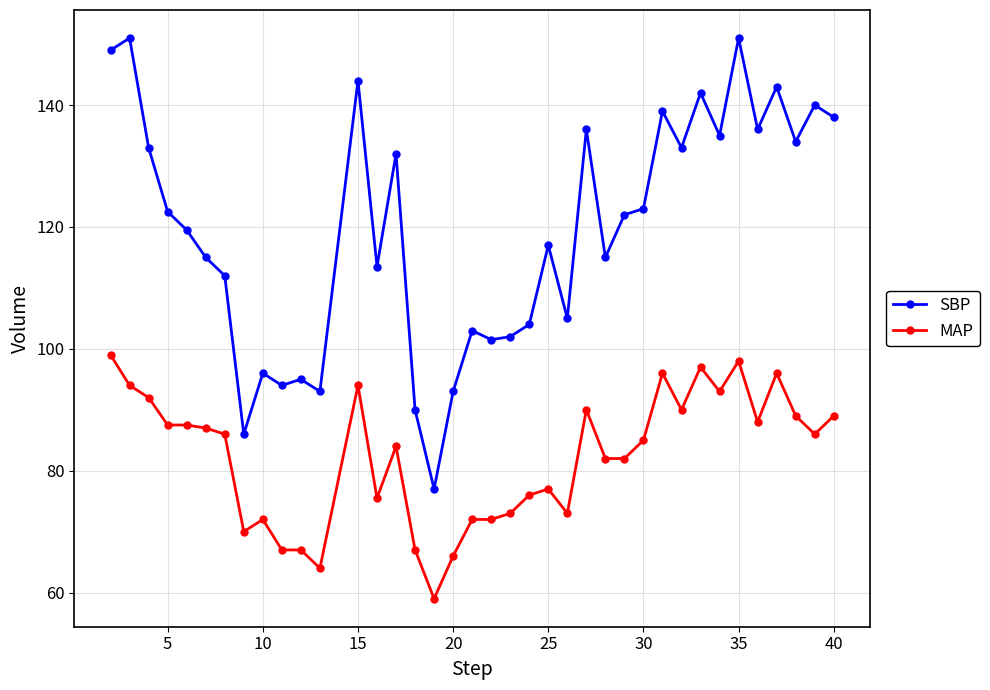

What is the highest value of the MAP series?

99.0